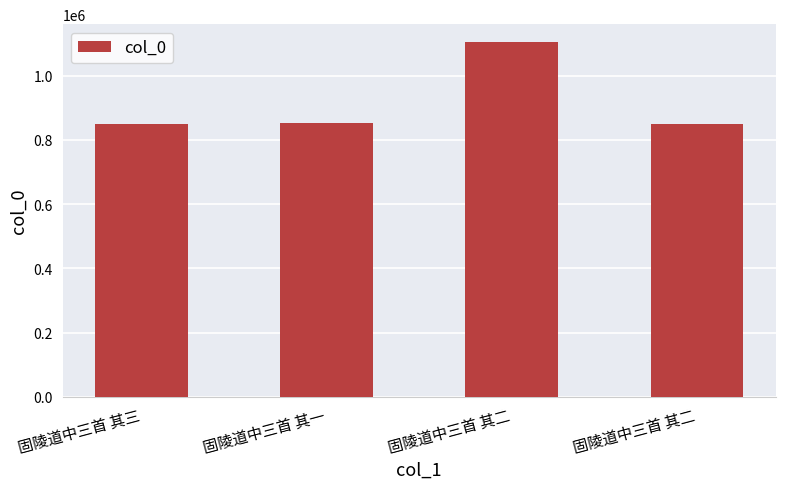

Are the bars horizontal?

No